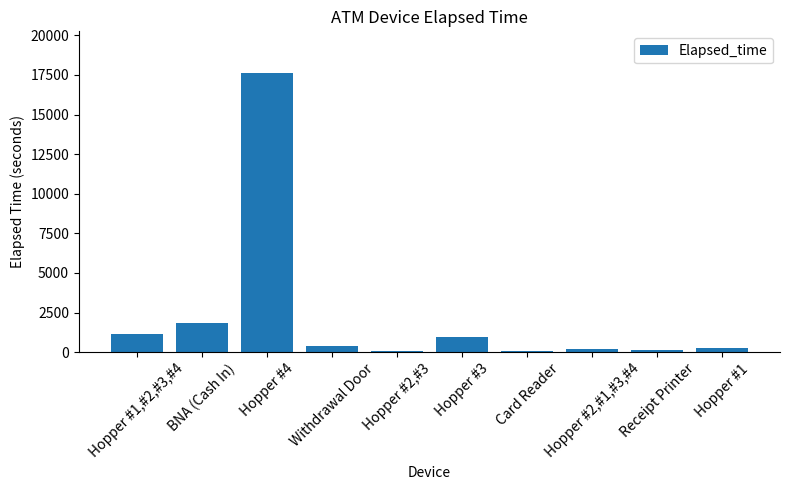

At which label does the data first exceed 420?

Hopper #1,#2,#3,#4